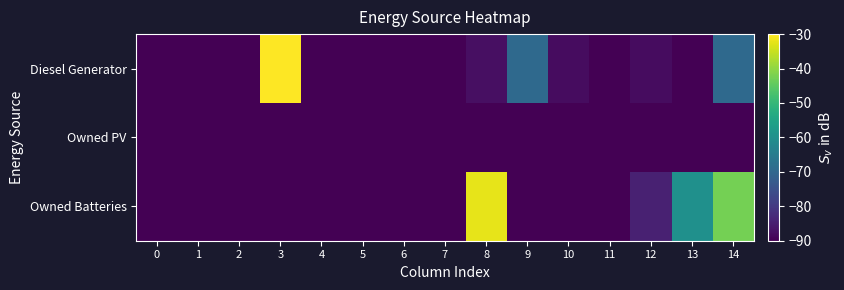

What is the difference between the highest and lowest values at 12?

5.5